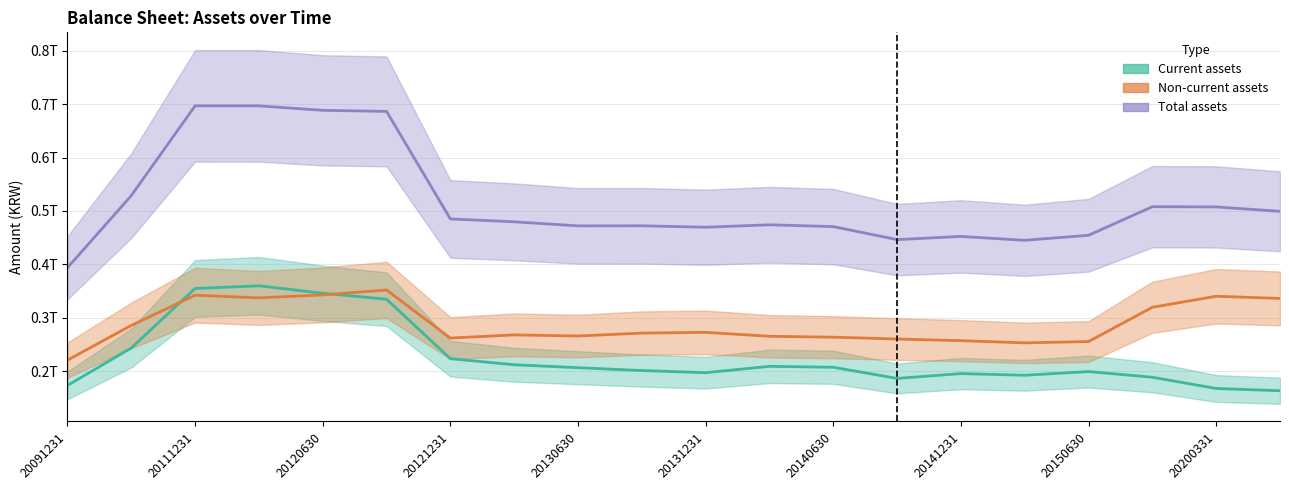

True or false: Non-current assets and Current assets cross at least once.

True